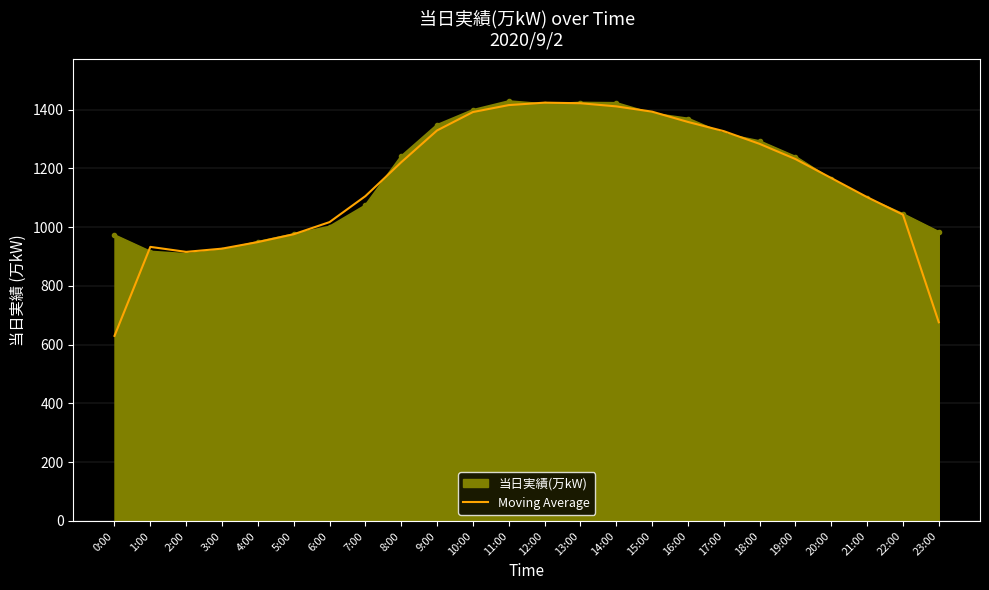

The 当日実績(万kW) series shows 984.0 at 23:00. True or false?

True